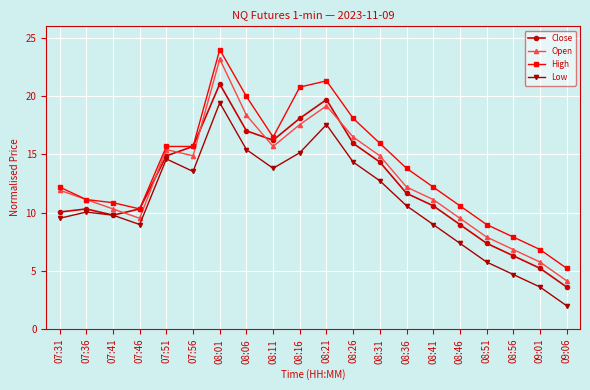

Between 07:46 and 09:01, which series saw the biggest shift?

Low